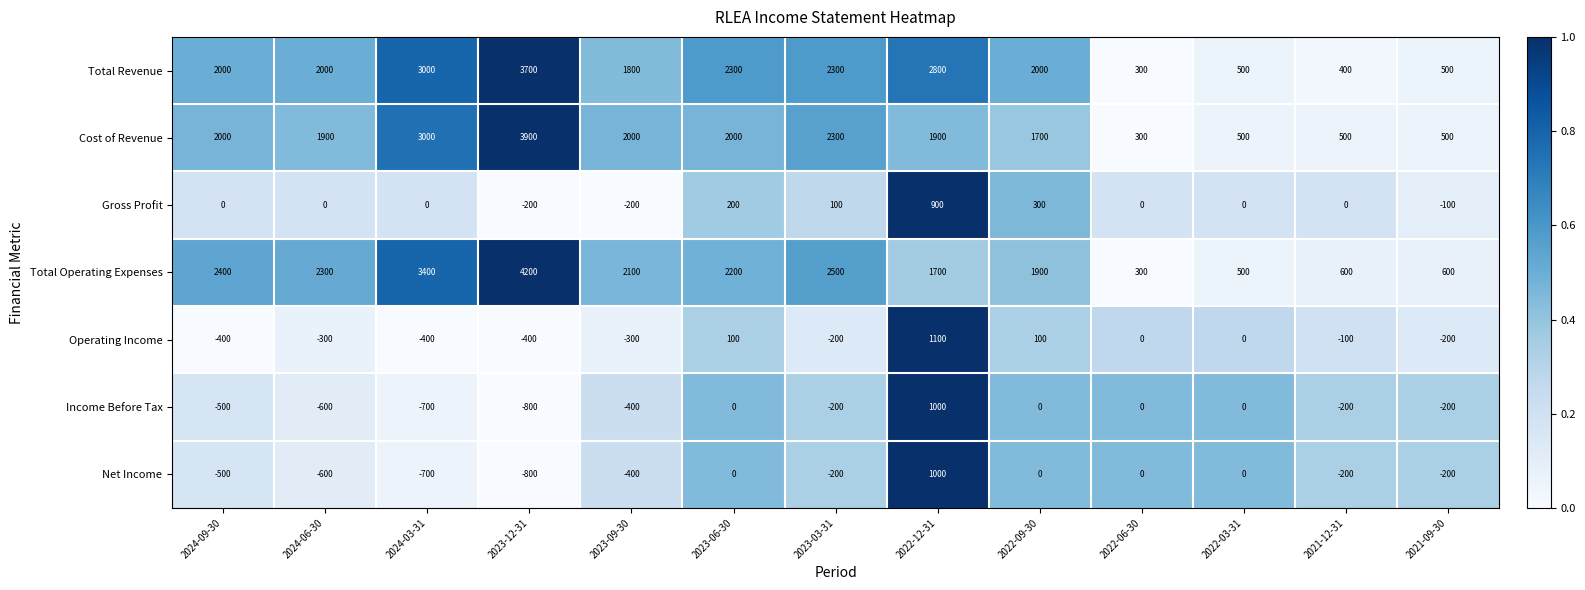

Count the number of categories in the chart.

13